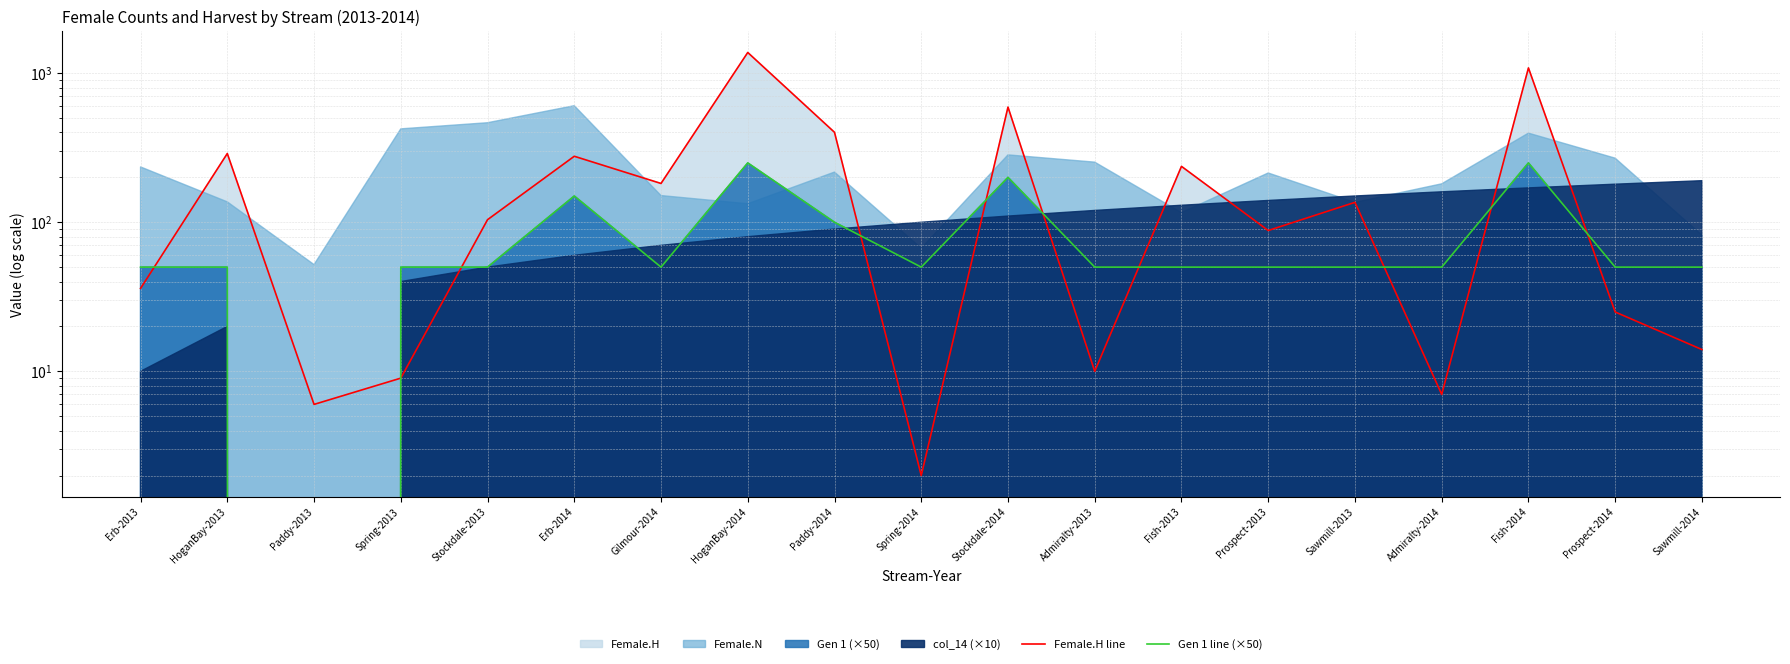

Which series ends up on top after the final intersection of Female.H line and Gen 1 line (×50)?

Gen 1 line (×50)